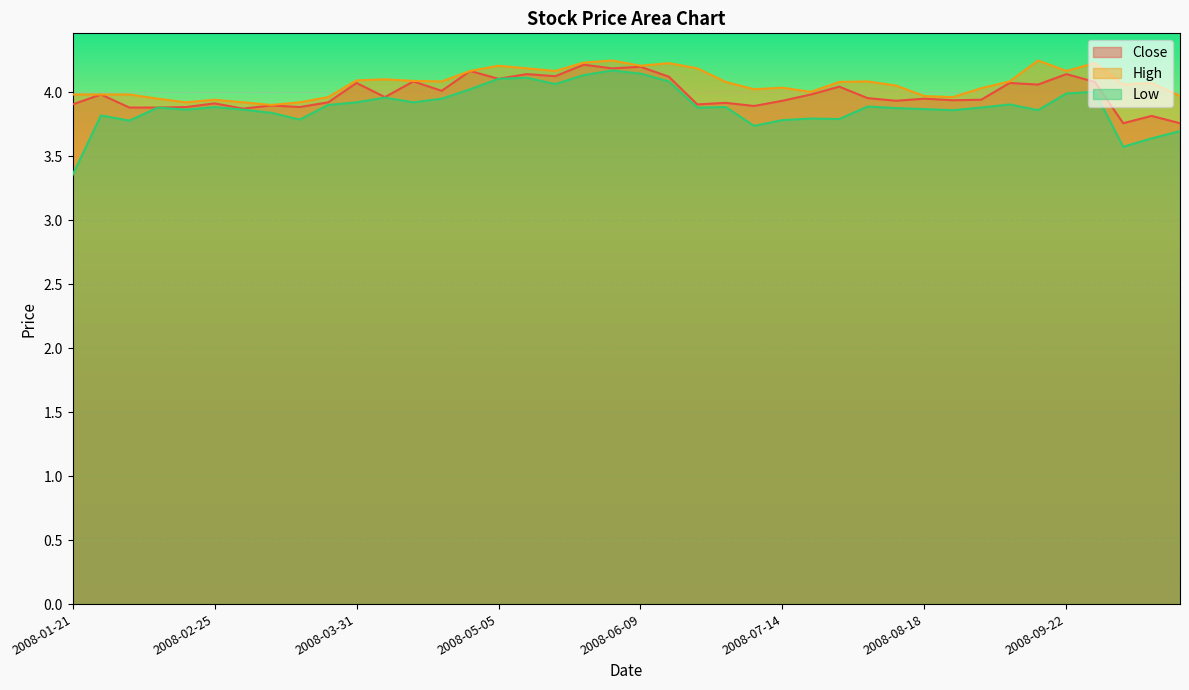

Between 2008-04-14 and 2008-10-13, which is larger?

2008-04-14